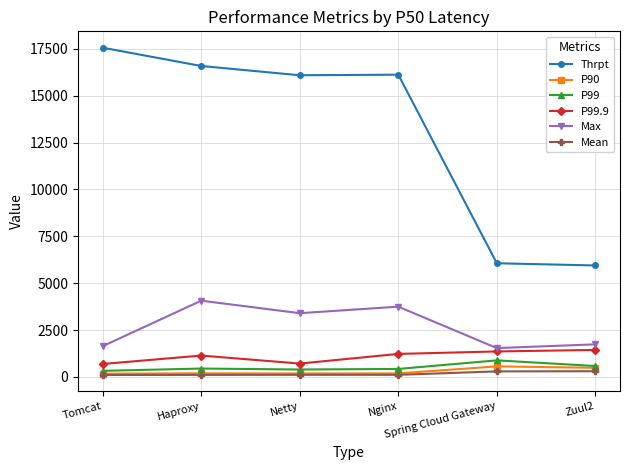

Which series has the largest total across all categories?

Thrpt